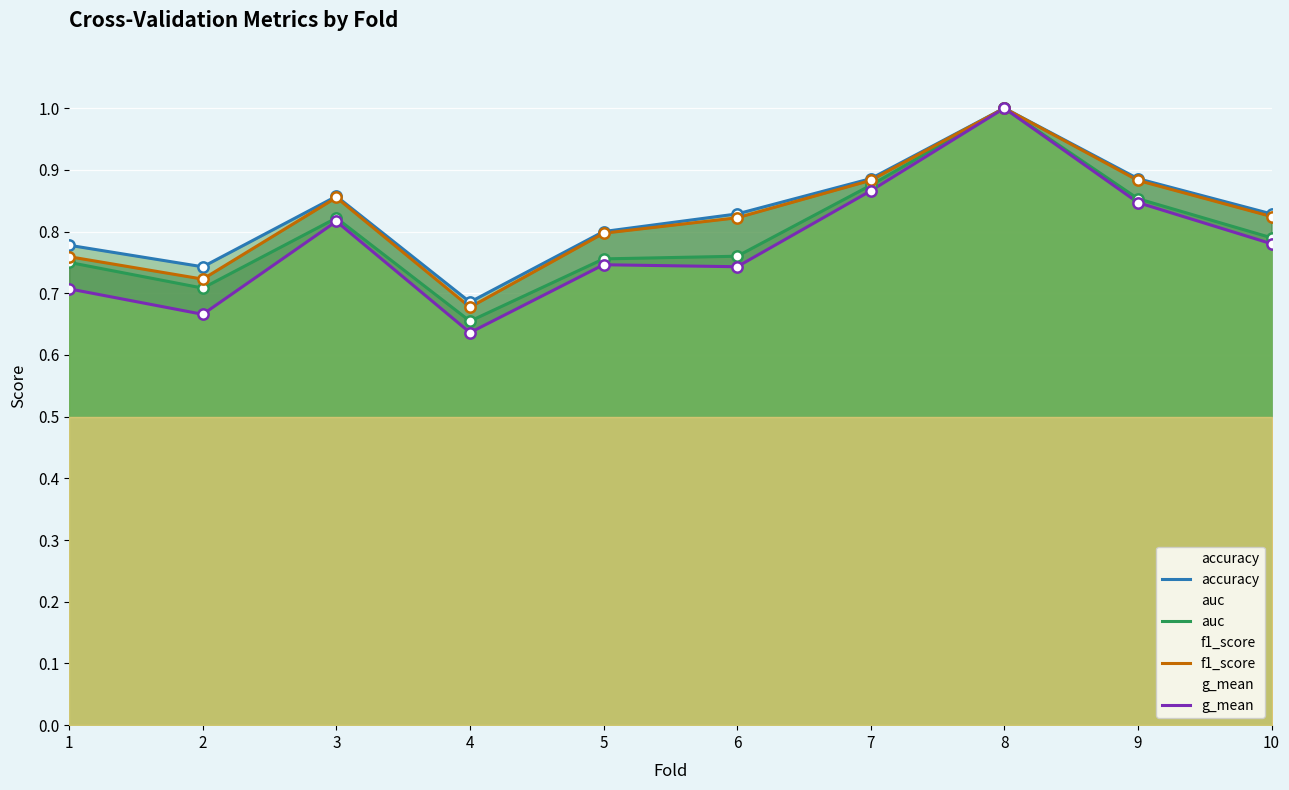

At which category is the sum across all series the highest?

8